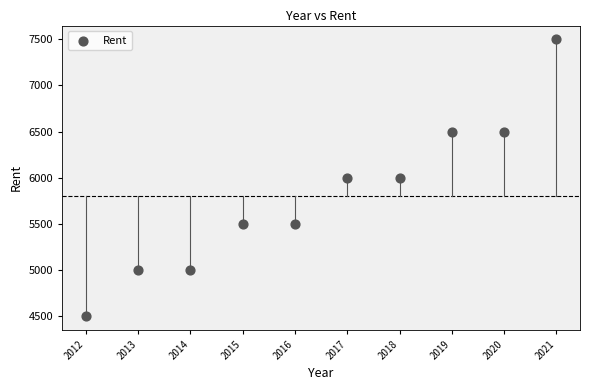

What is the average Y value?

5800